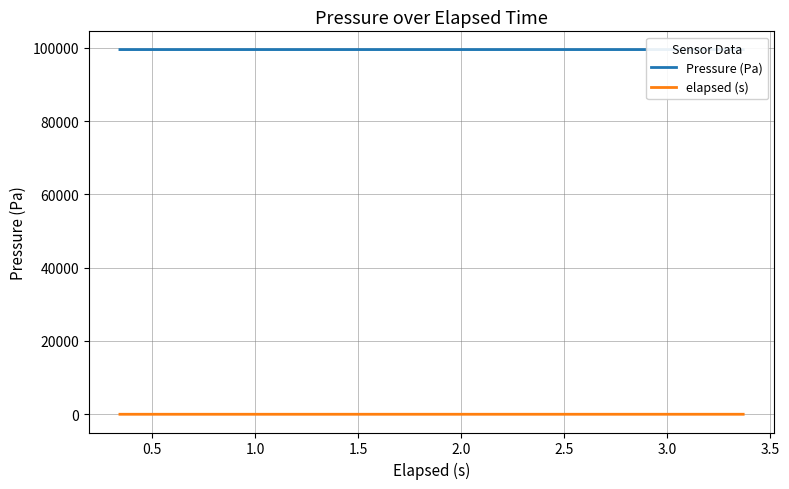

What is the difference between the maximum and minimum values in the Pressure (Pa) series?

2.0